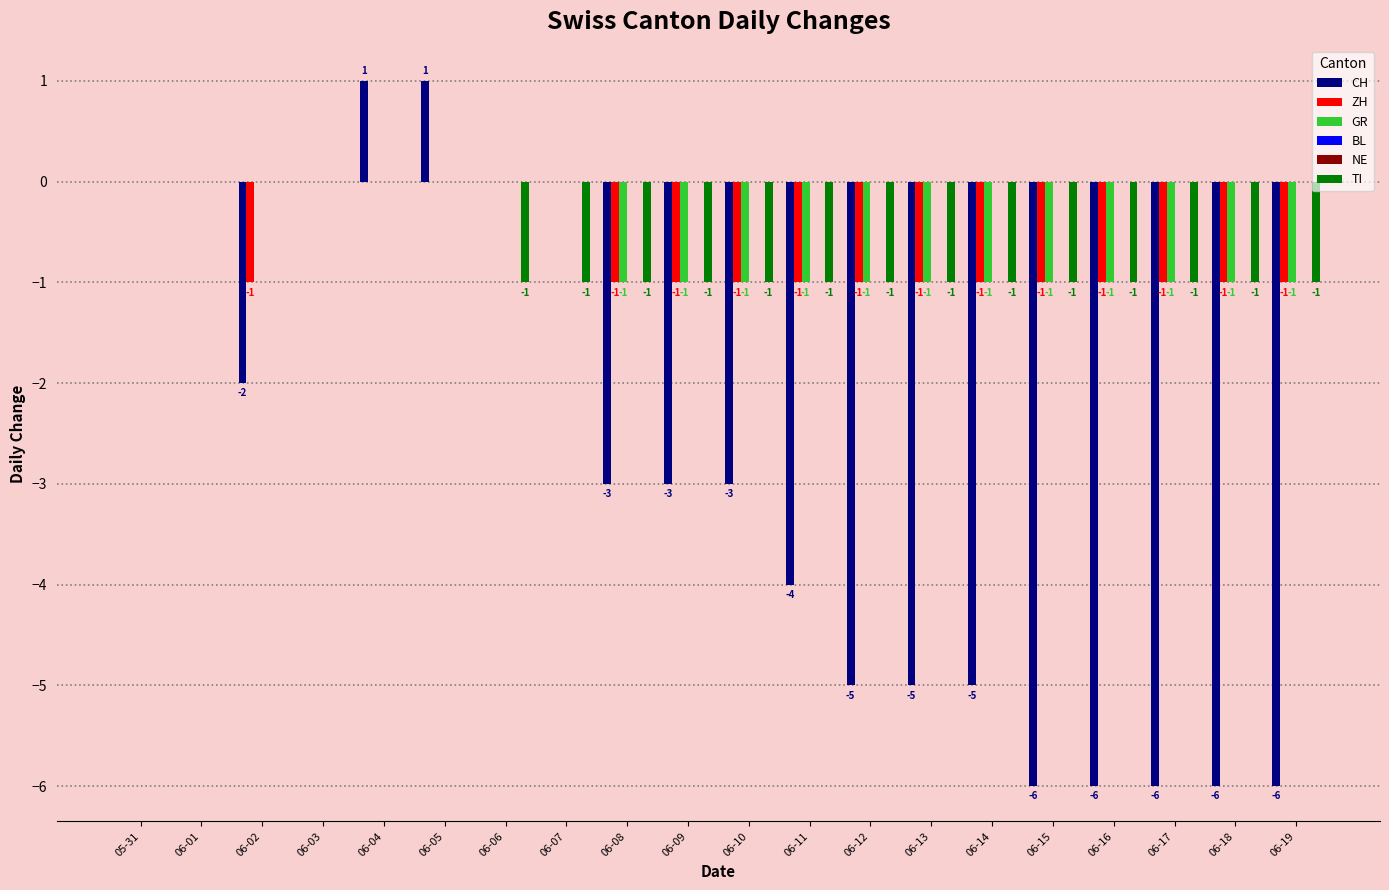

How many series are shown in this chart?

6